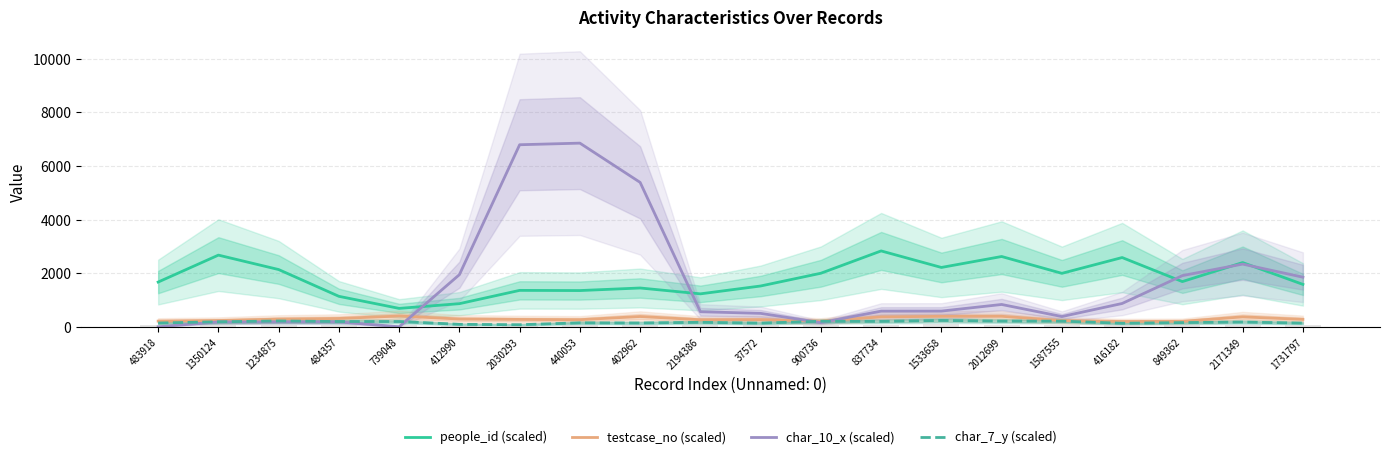

What is the label of the 17th bar from the right?

484357